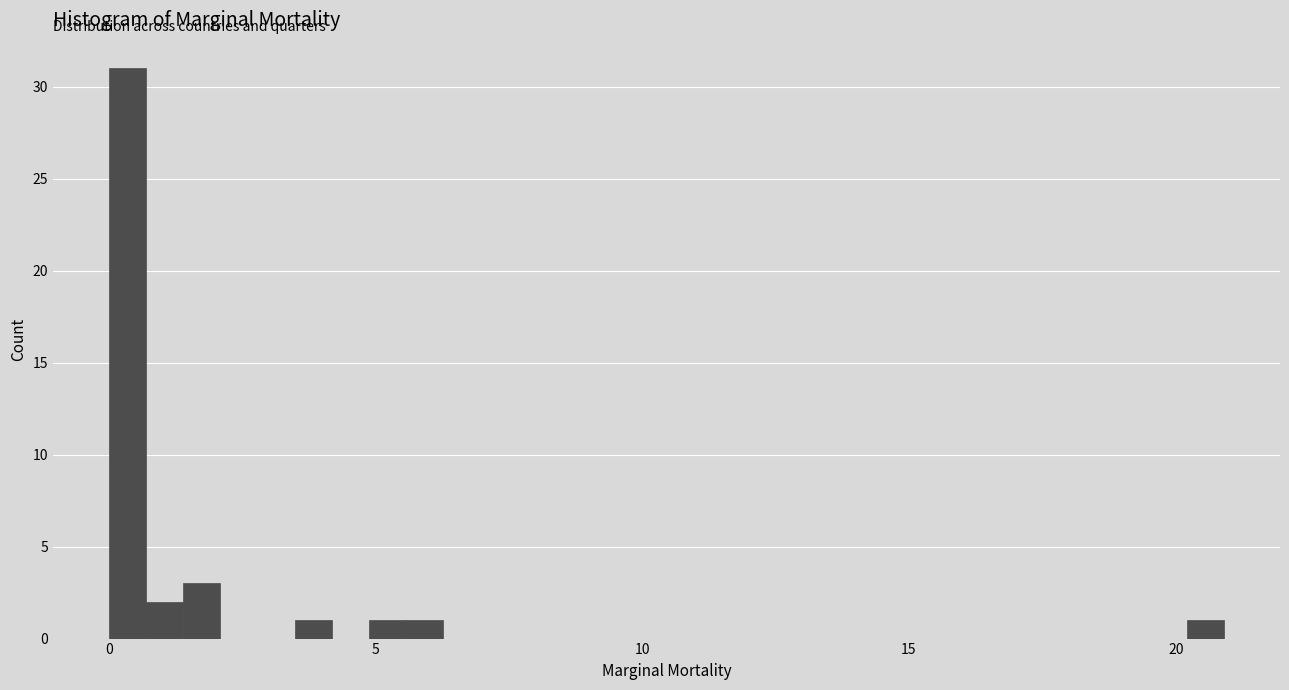

Around what value on the x-axis is the tallest bar? Give the approximate position of its centre, as read against the axis.

0.5